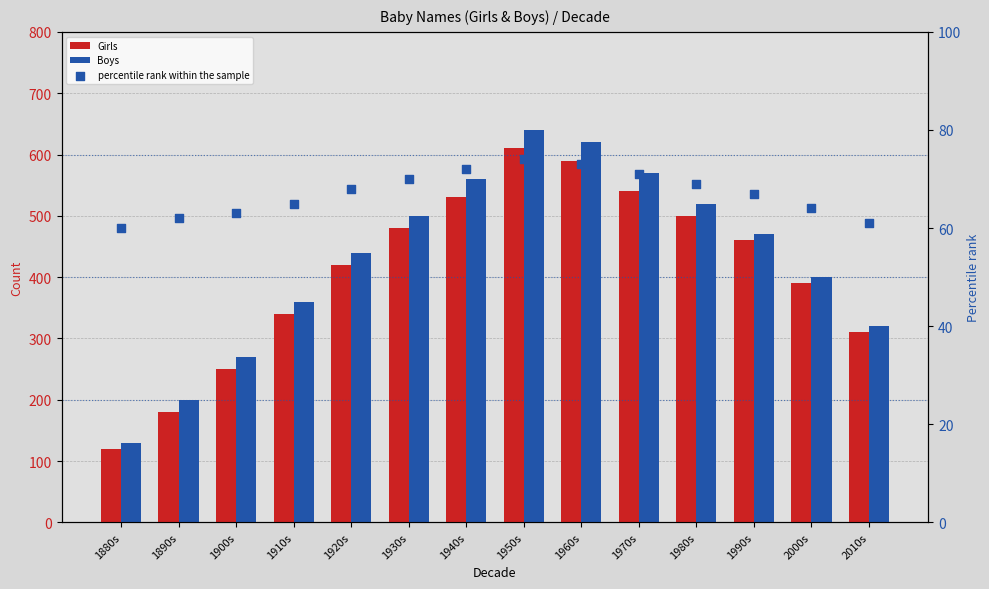

What are all the series names shown in the legend?

Girls, Boys, percentile rank within the sample